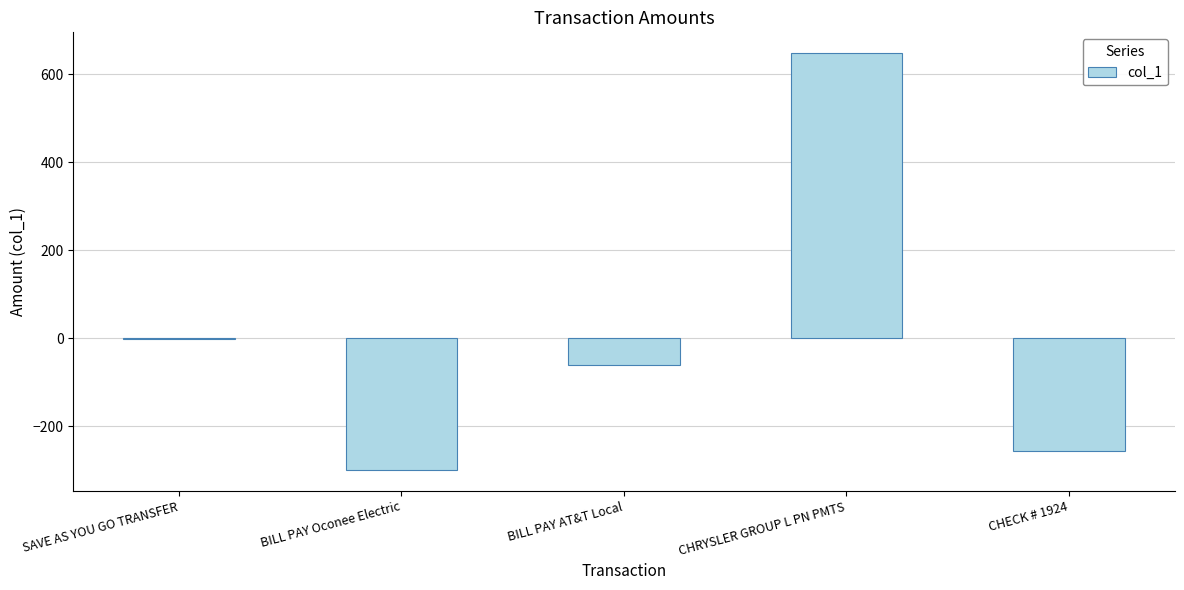

Between CHRYSLER GROUP L PN PMTS and CHECK # 1924, which is larger?

CHRYSLER GROUP L PN PMTS